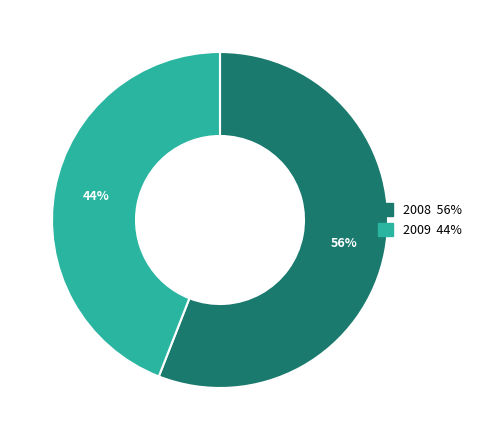

Rank the categories by value from highest to lowest.

2008, 2009